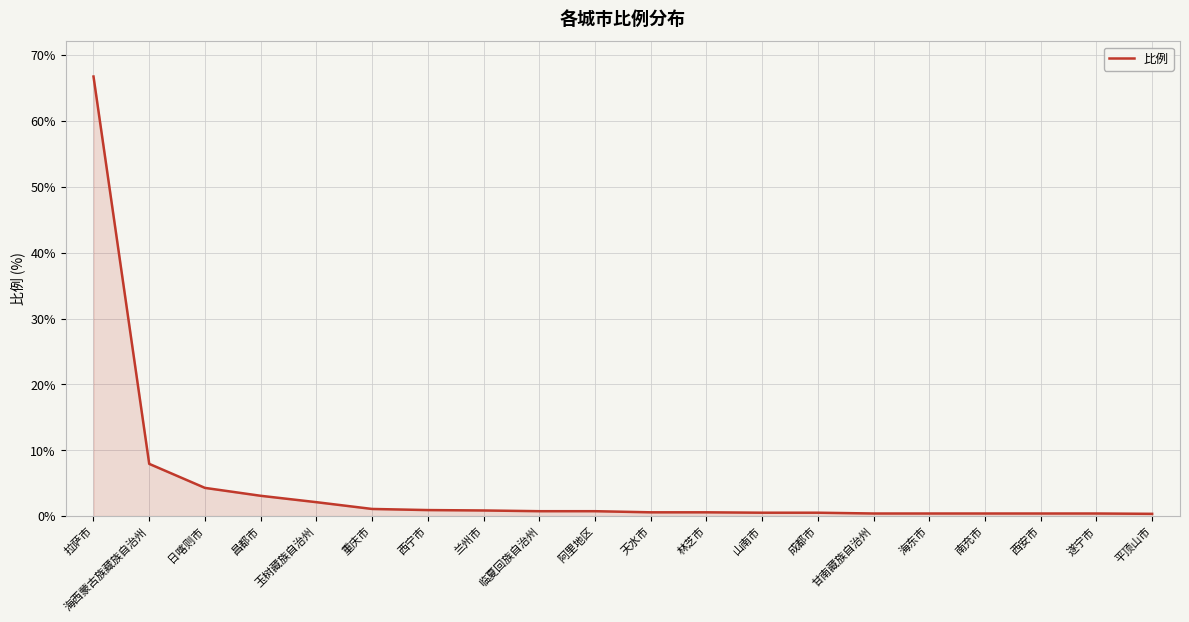

Between 海东市 and 昌都市, which is larger?

昌都市